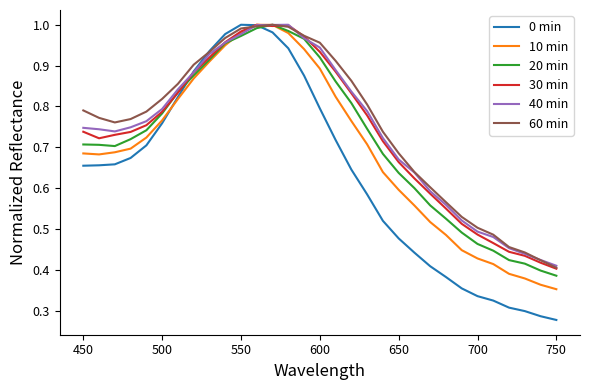

Which series has the widest spread of values?

0 min